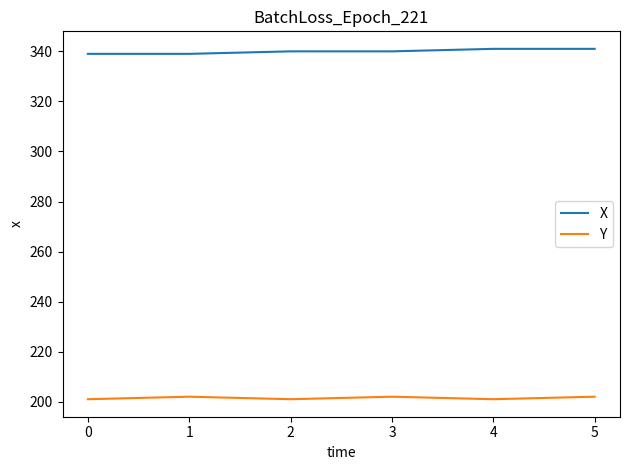

Which series has the largest total across all categories?

X